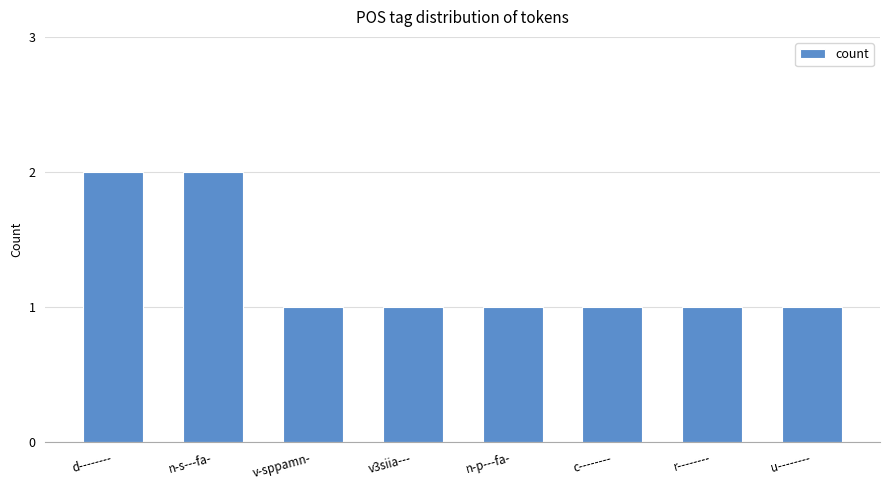

Count the values in the range 1 to 2.

8